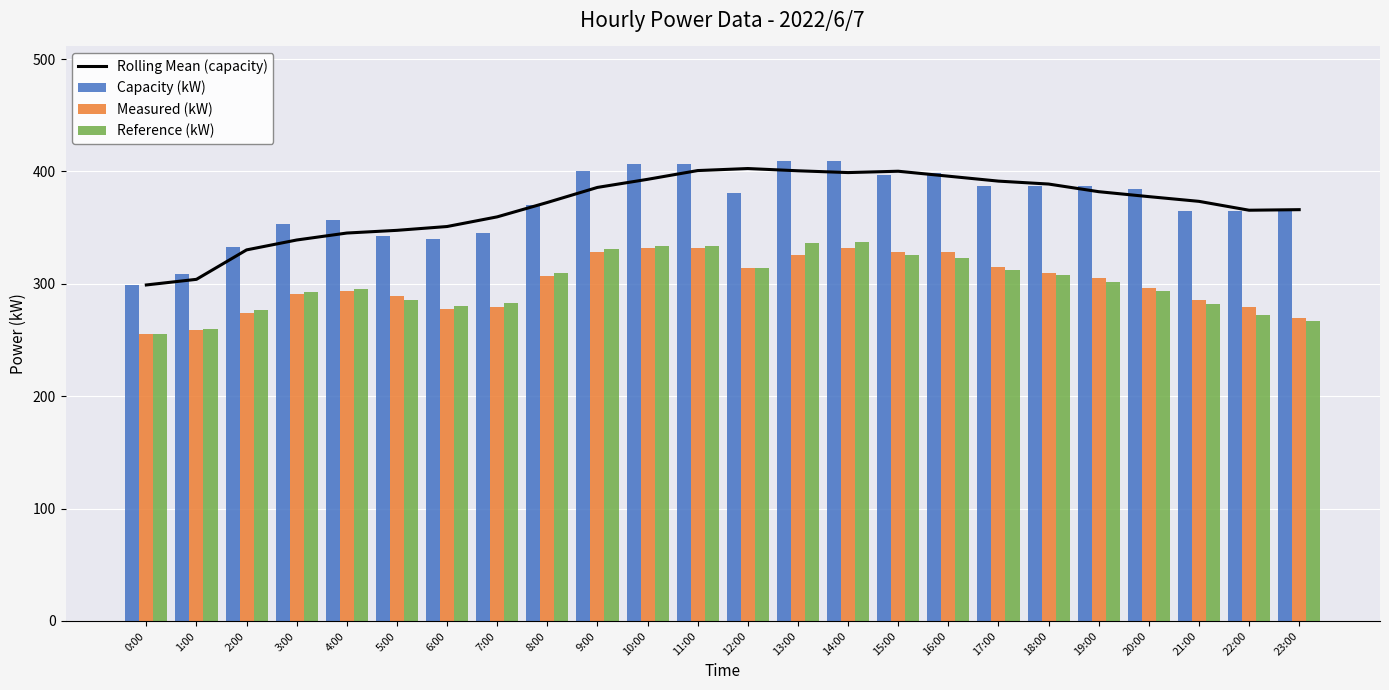

At which category is the sum across all series the highest?

14:00